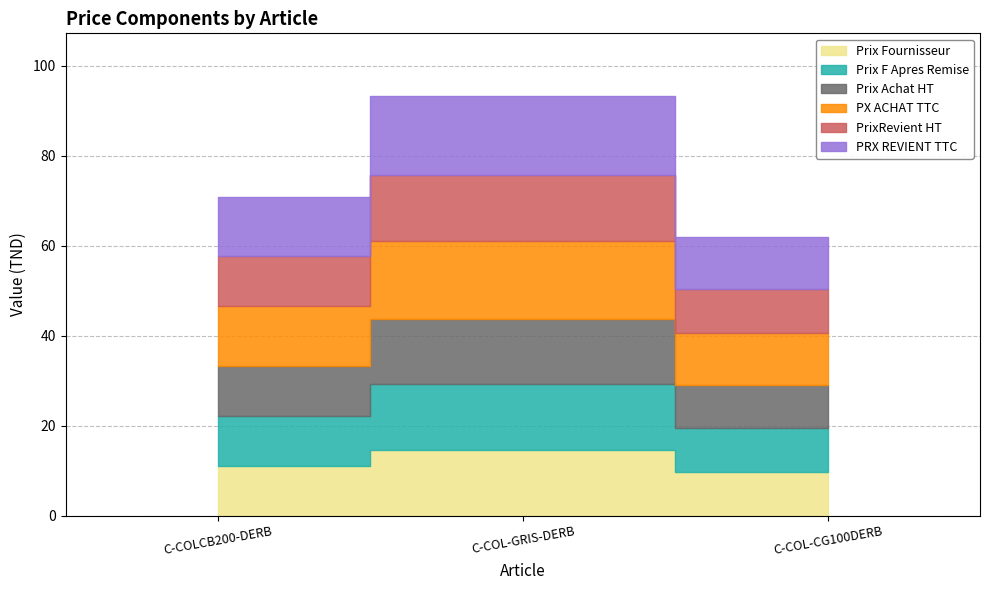

The value of PX ACHAT TTC at C-COLCB200-DERB is 18.2. True or false?

False